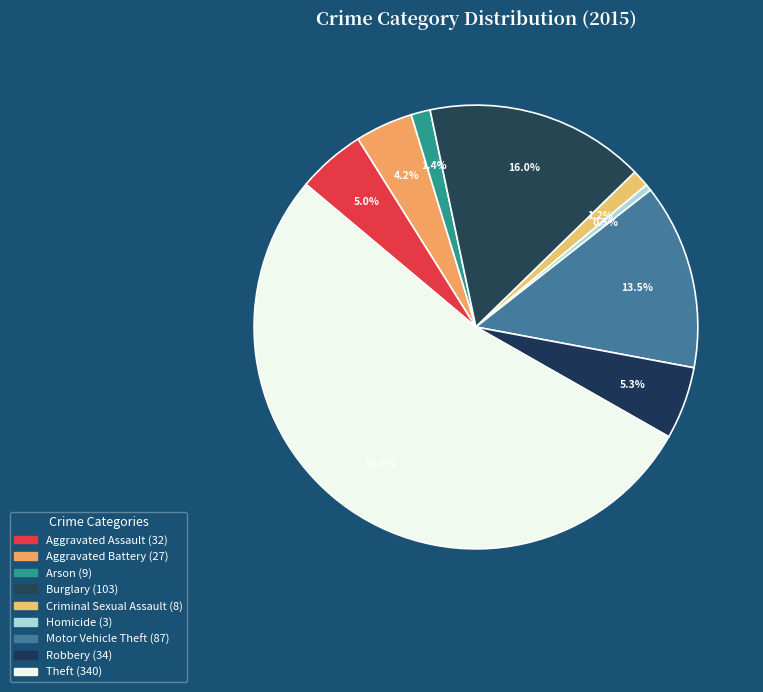

Count the number of slices in the pie.

9